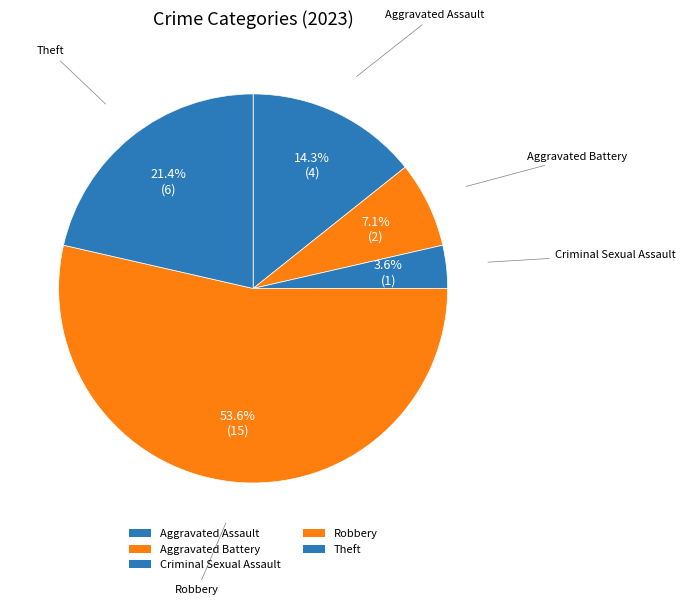

Which has a higher value, Robbery or Aggravated Battery?

Robbery